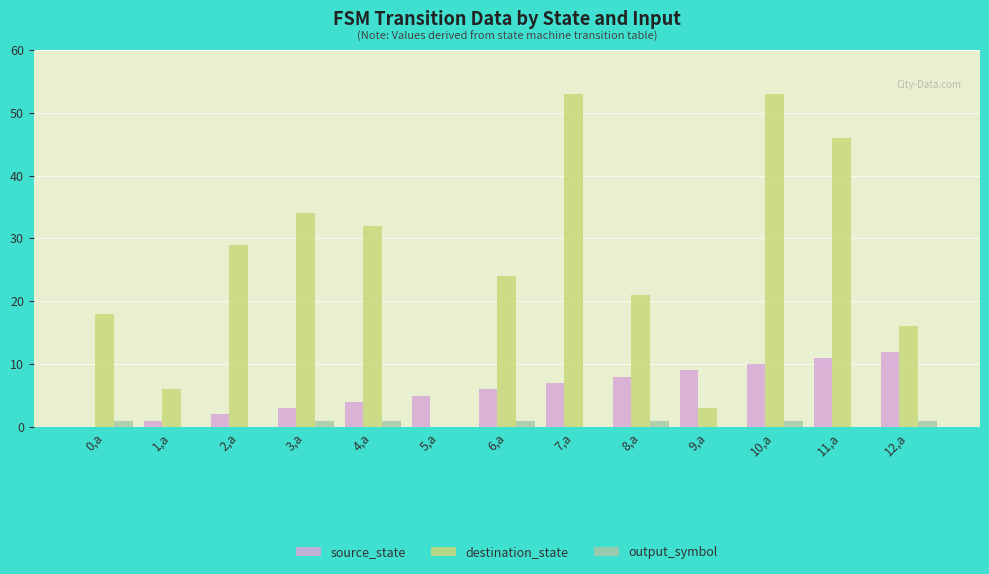

What is the sum of all source_state values?

78